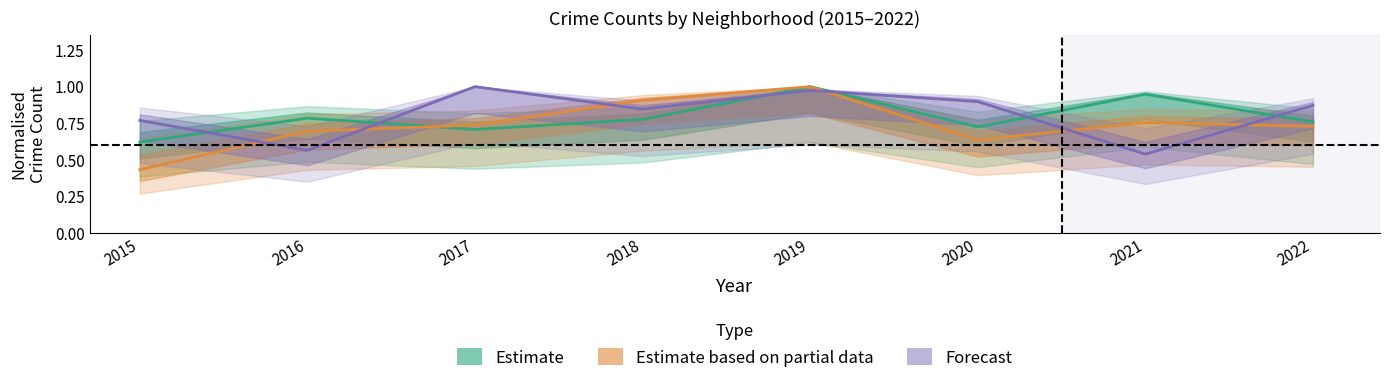

Rank the series at 2015 from highest to lowest value.

Forecast, Estimate, Estimate based on partial data